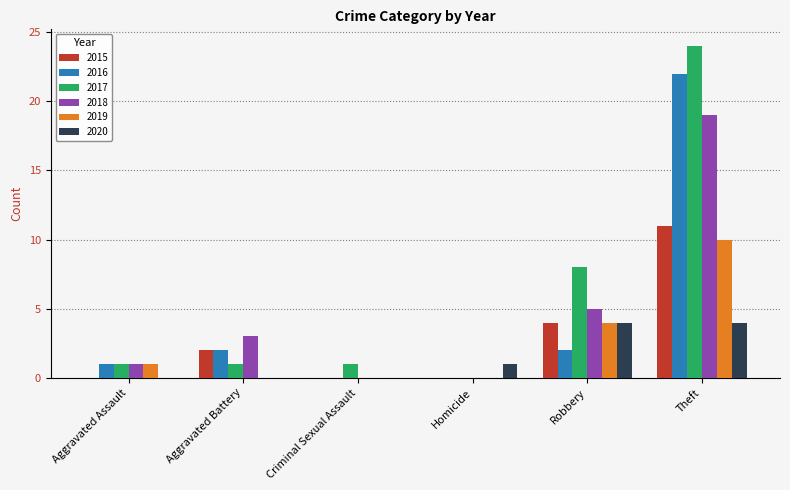

Which series changed the most between Aggravated Battery and Robbery?

2017